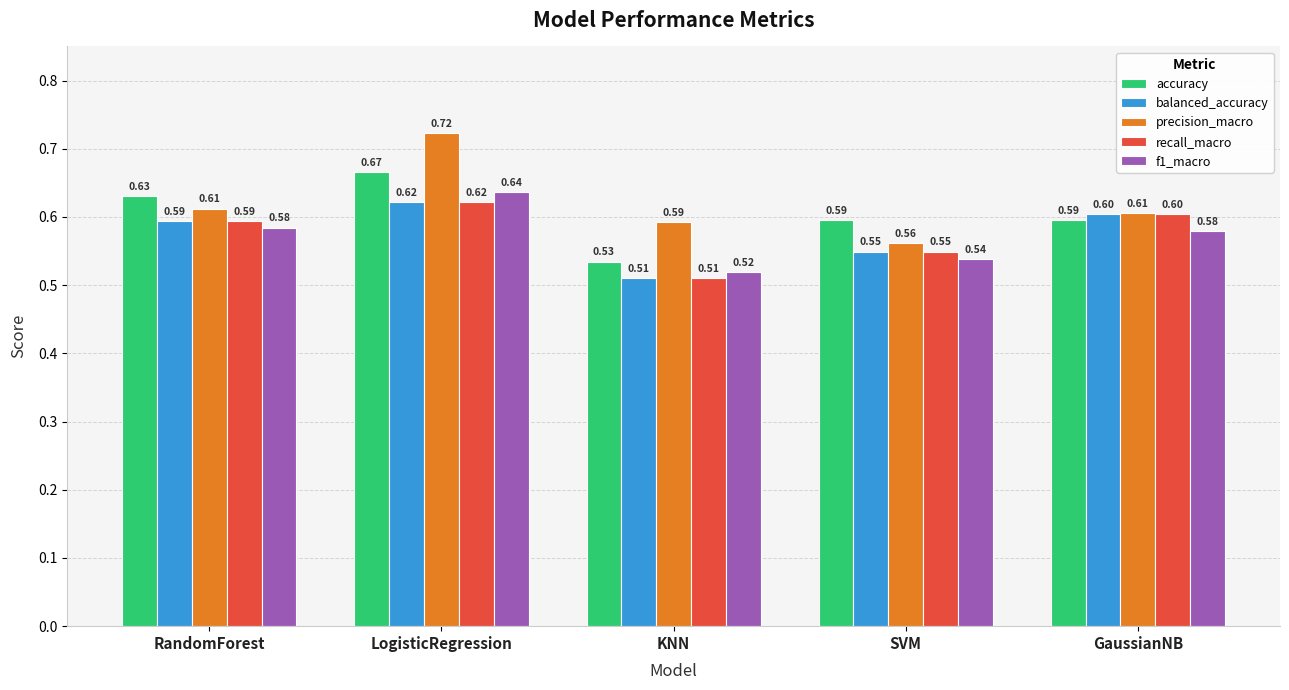

How many groups of bars are there?

5